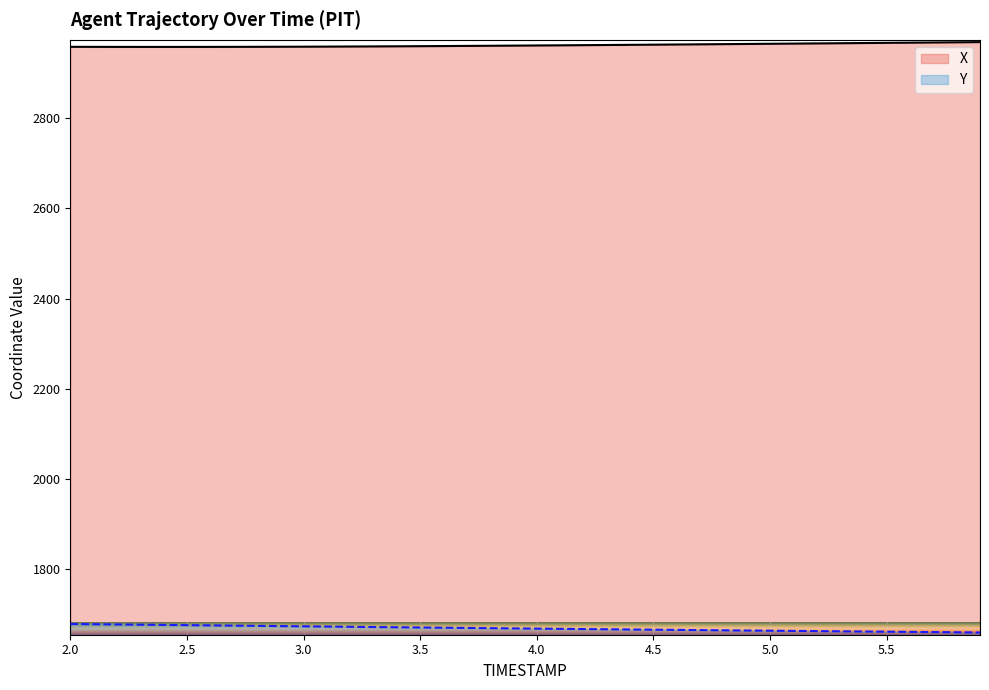

True or false: X and Y cross at least once.

False